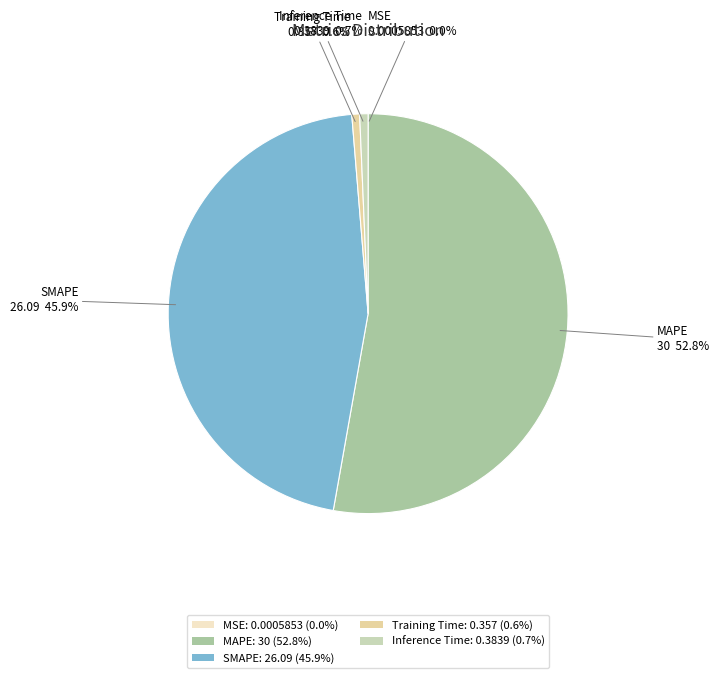

To the nearest percent, what is the average slice percentage?

20%